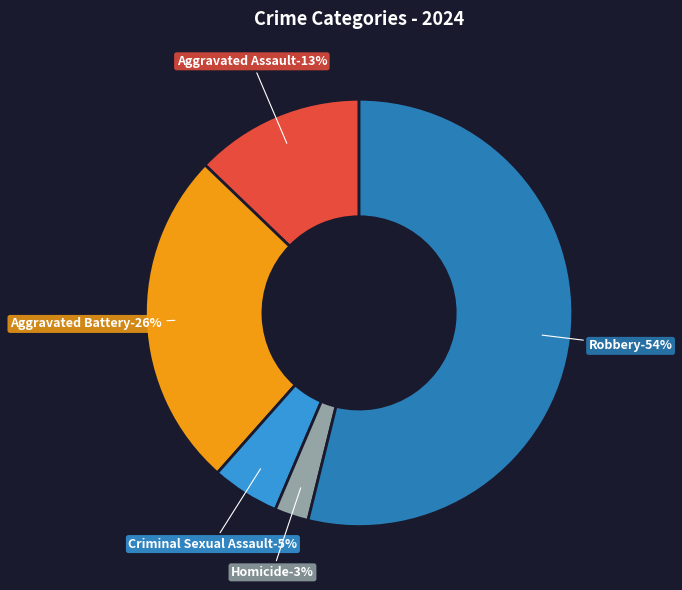

What is the largest slice in the pie chart?

Robbery